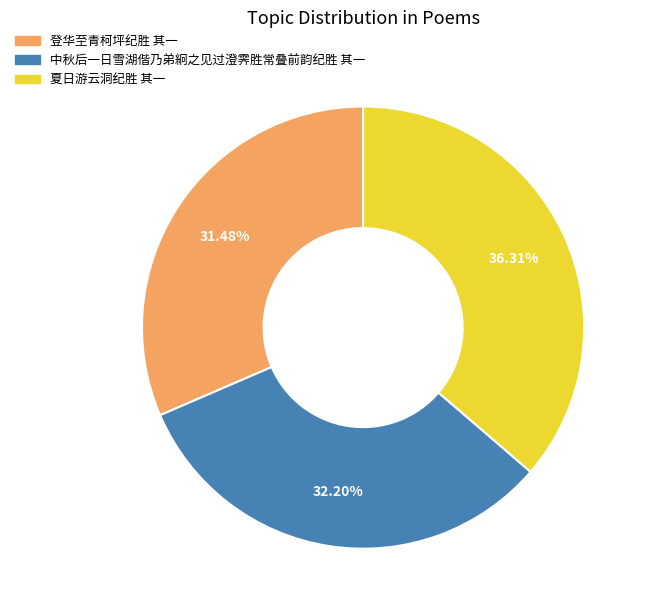

Does any single category account for the majority?

No